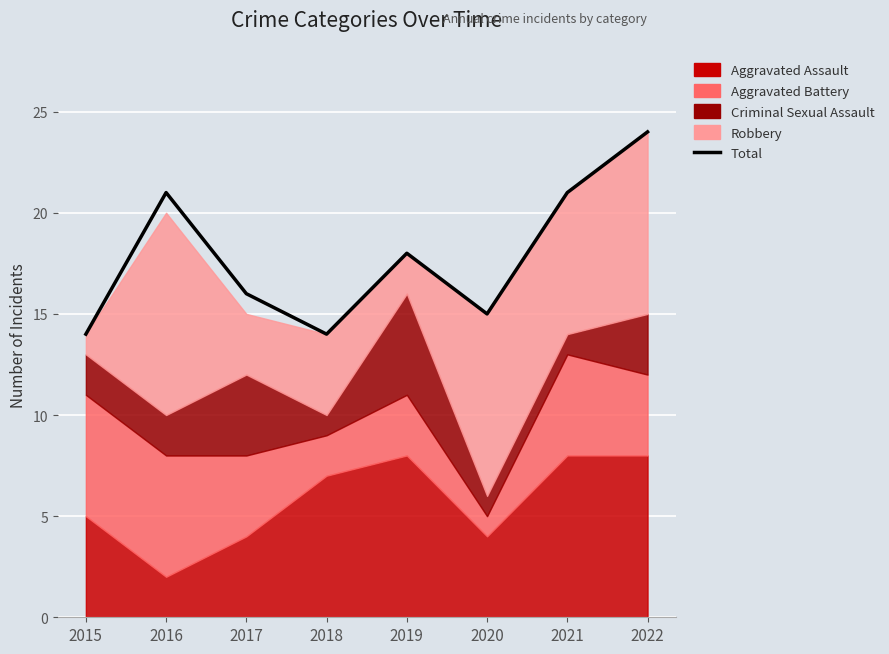

What is the average value?

18